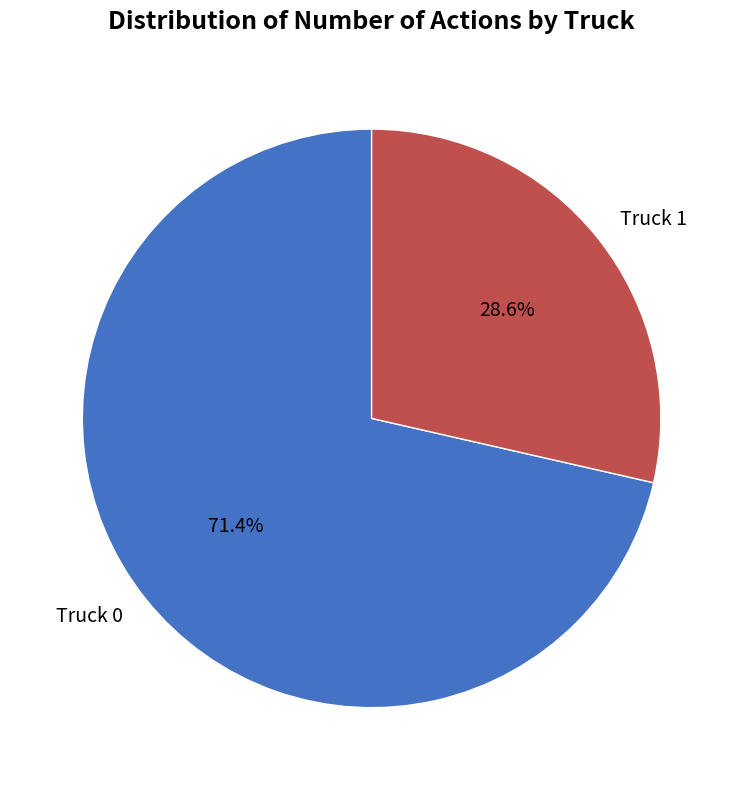

What is the majority slice?

Truck 0